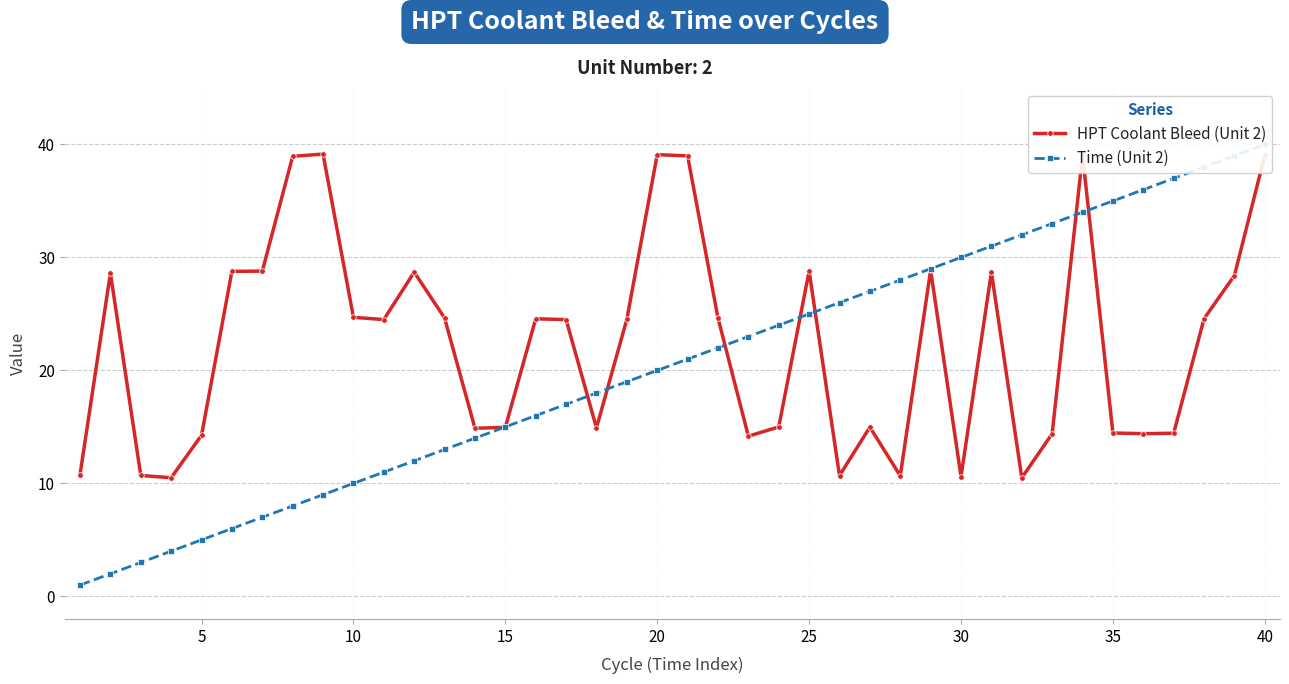

True or false: HPT Coolant Bleed (Unit 2) has more than 0 points higher than both neighbors.

True